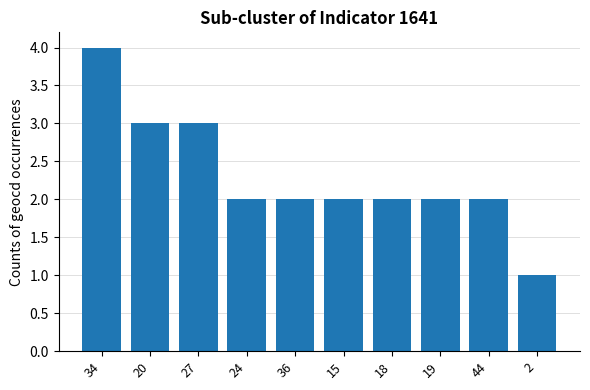

True or false: the data shows 1 at 34.

False